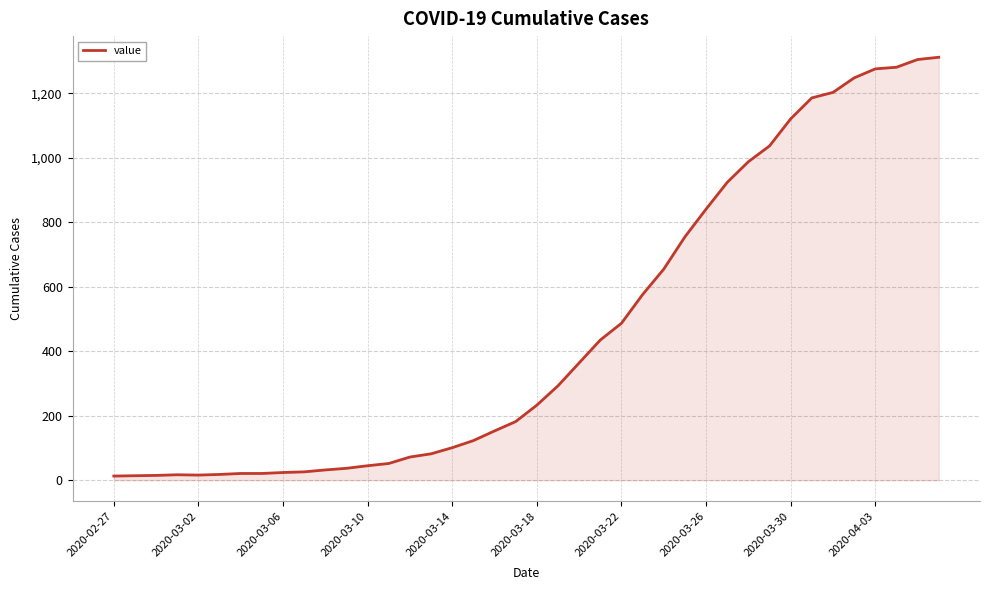

What is the greatest value displayed?

1312